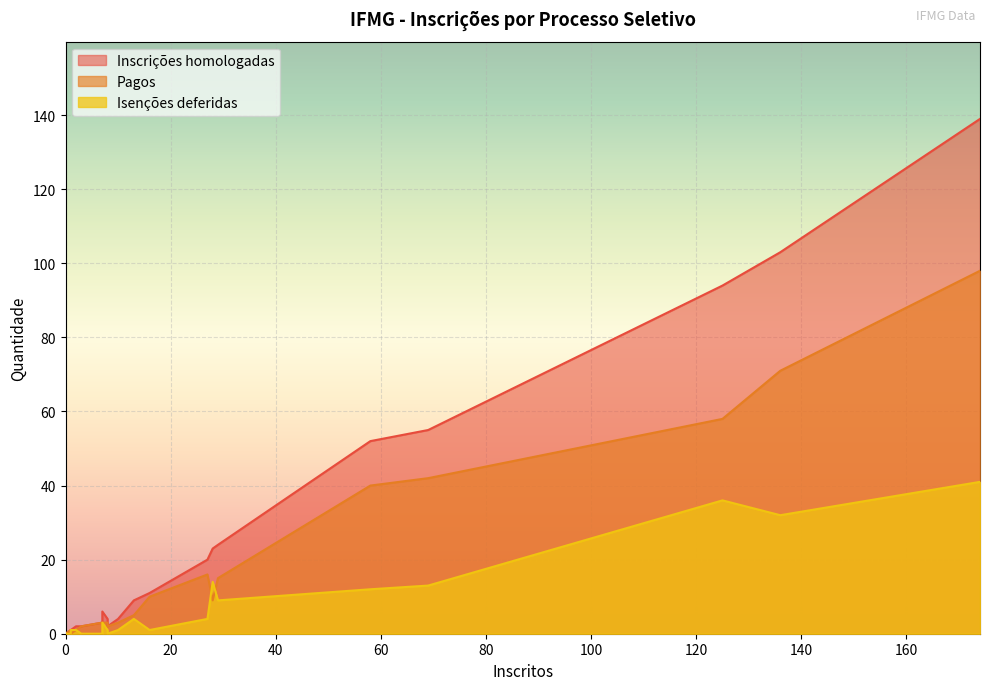

Which series has the largest total across all categories?

Inscrições homologadas